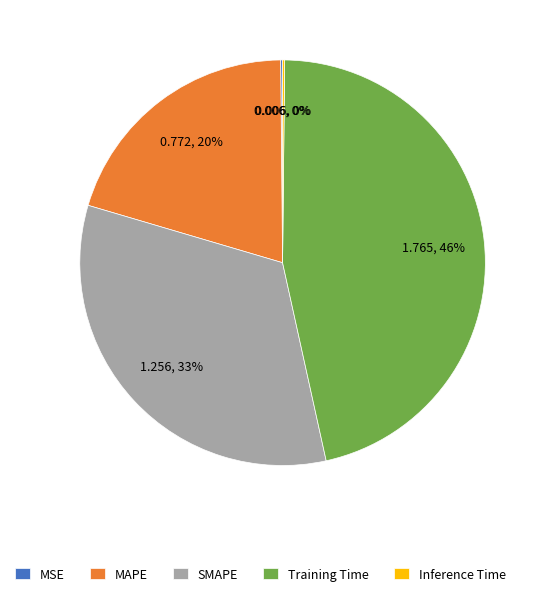

Is the sum of MAPE and Training Time greater than half?

Yes